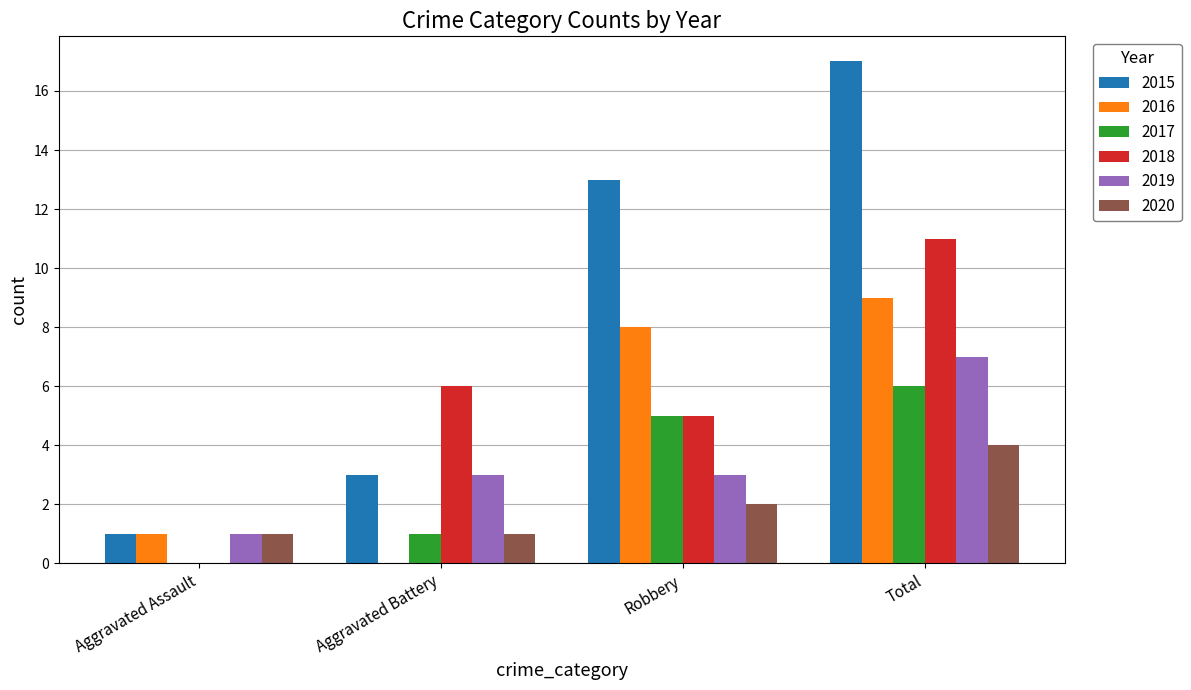

Between Aggravated Assault and Aggravated Battery, which series saw the biggest shift?

2018